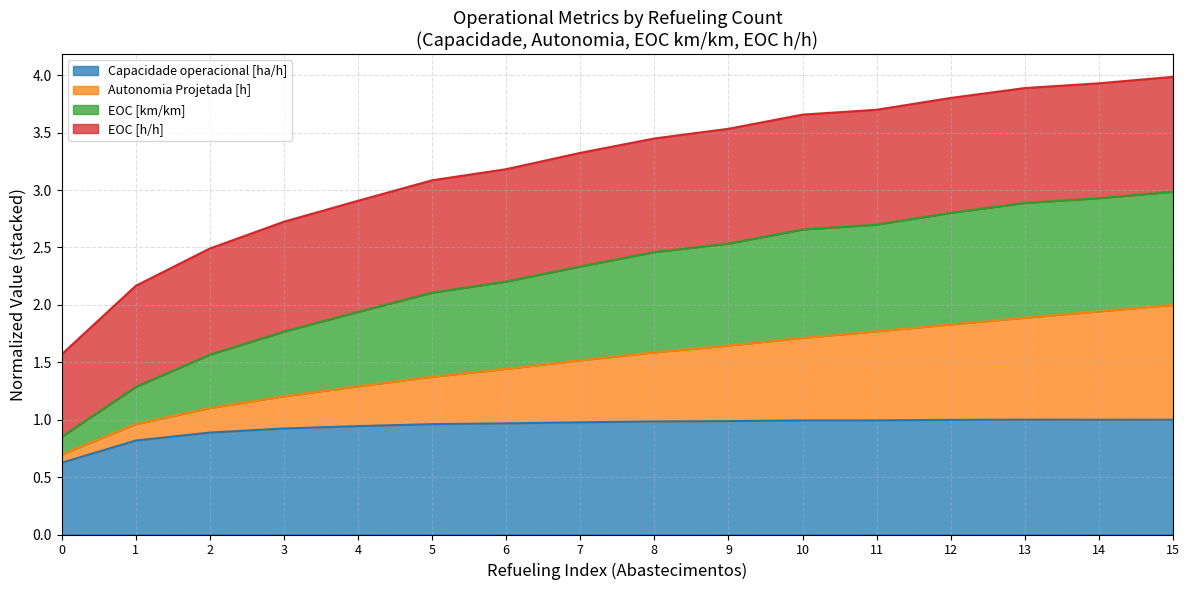

What are all the series names shown in the legend?

Capacidade operacional [ha/h], Autonomia Projetada [h], EOC [km/km], EOC [h/h]